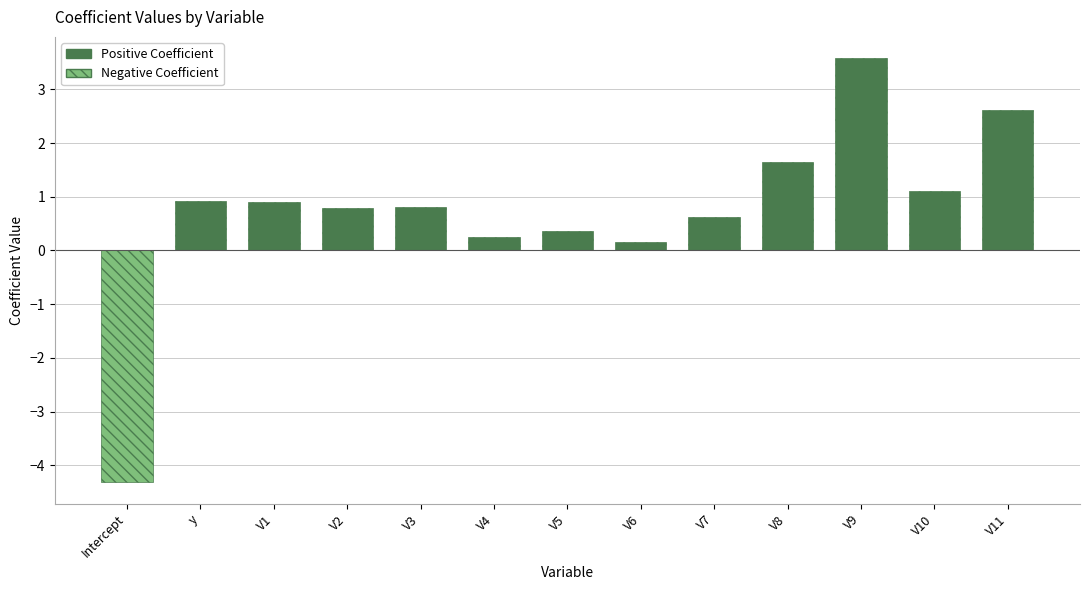

List the series in order of their peak value, highest first.

Positive Coefficient, Negative Coefficient